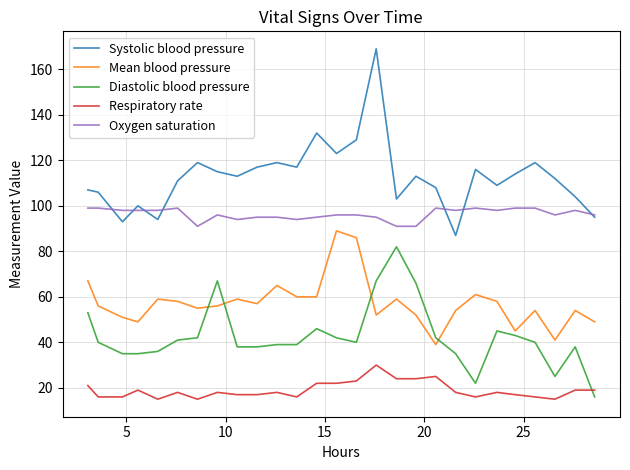

Reading right to left, list all the values displayed in this chart.

Systolic blood pressure: 95	104	112	119	114	109	116	87	108	113	103	169	129	123	132	117	119	117	113	115	119	111	94	100	93	106	107
Mean blood pressure: 49	54	41	54	45	58	61	54	39	52	59	52	86	89	60	60	65	57	59	56	55	58	59	49	51	56	67
Diastolic blood pressure: 16	38	25	40	43	45	22	35	42	66	82	67	40	42	46	39	39	38	38	67	42	41	36	35	35	40	53
Respiratory rate: 19	19	15	16	17	18	16	18	25	24	24	30	23	22	22	16	18	17	17	18	15	18	15	19	16	16	21
Oxygen saturation: 96	98	96	99	99	98	99	98	99	91	91	95	96	96	95	94	95	95	94	96	91	99	98	98	98	99	99